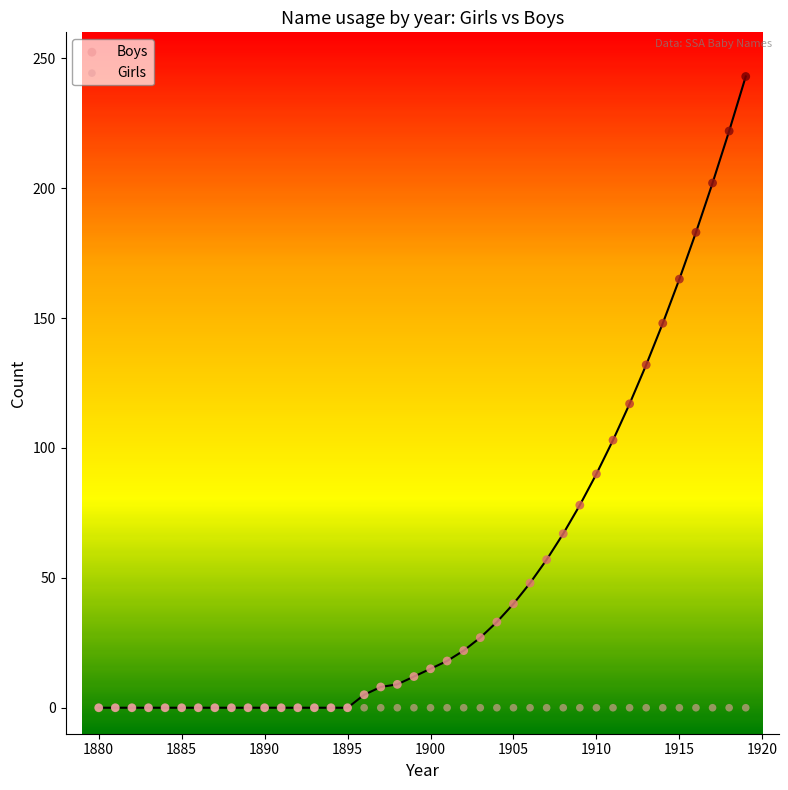

In the Boys series, what Y value is closest to 121?

117